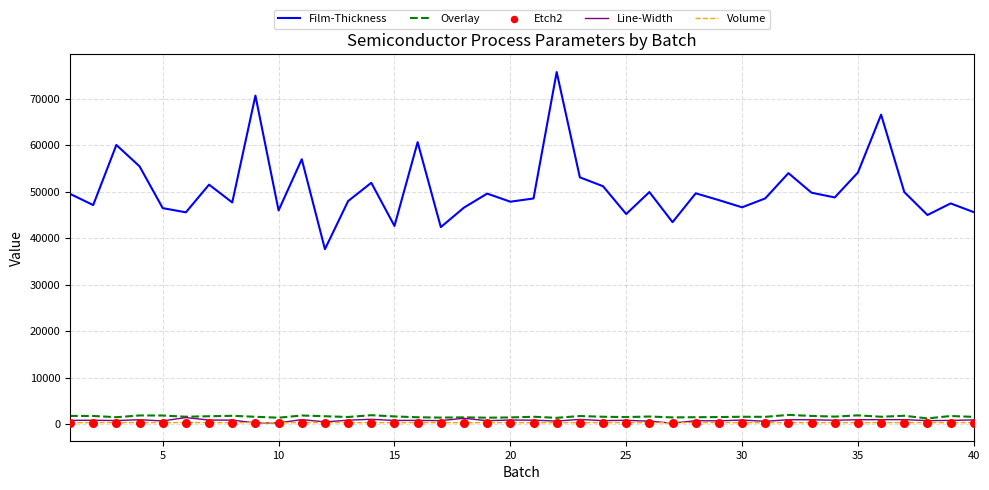

At how many categories does at least one series exceed 31909?

40